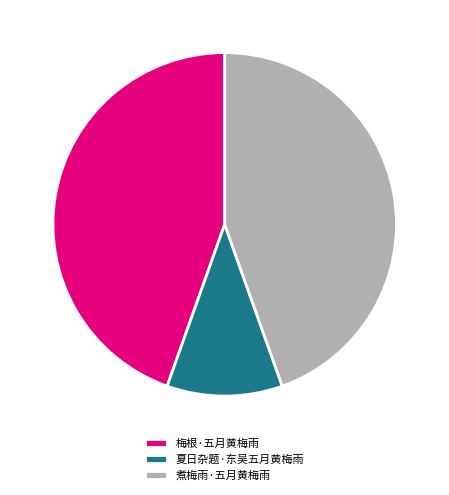

How many slices are in this pie chart?

3